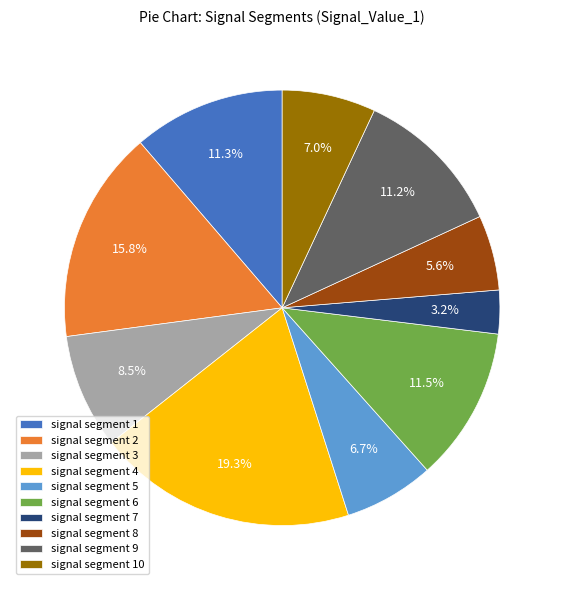

What is the largest slice in the pie chart?

signal segment 4